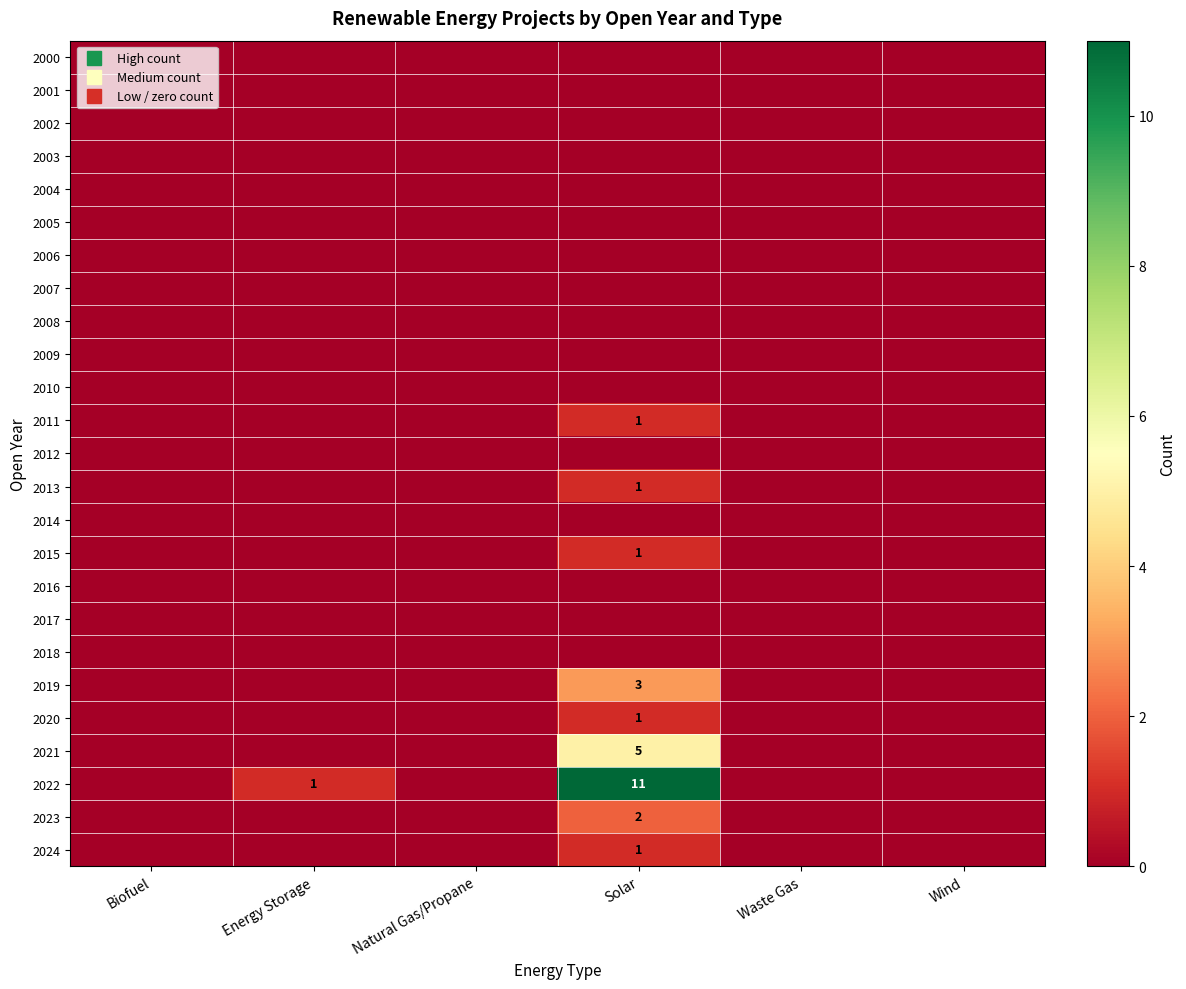

At how many categories does at least one series exceed 3?

1